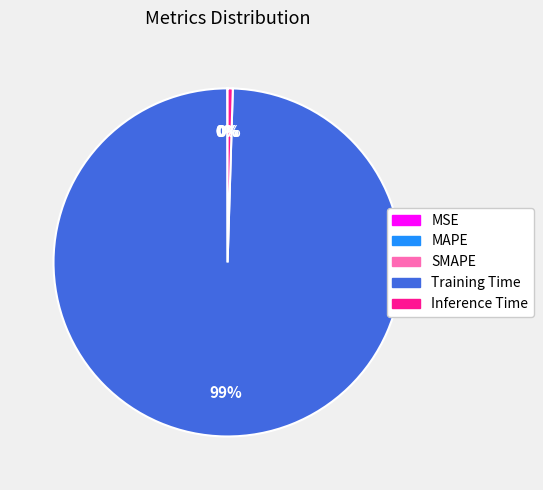

What is the largest slice in the pie chart?

Training Time